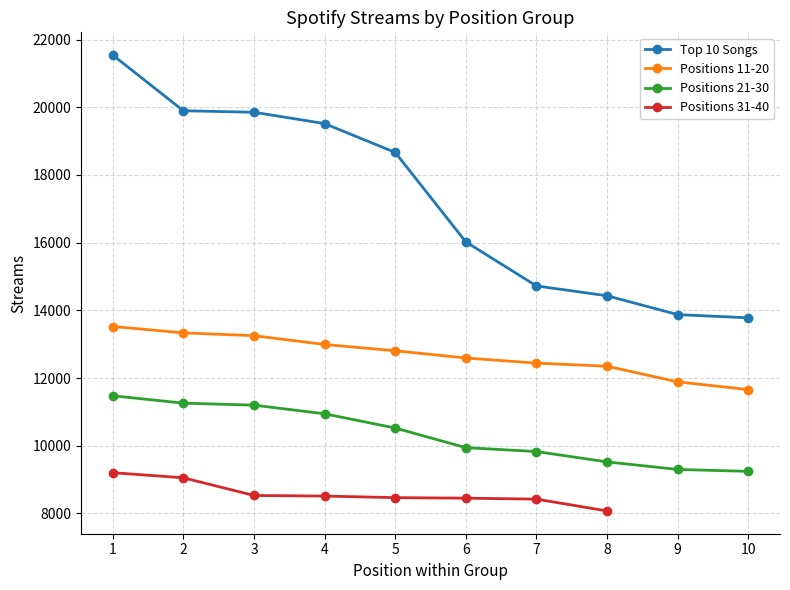

What is the minimum value shown in the chart?

9243